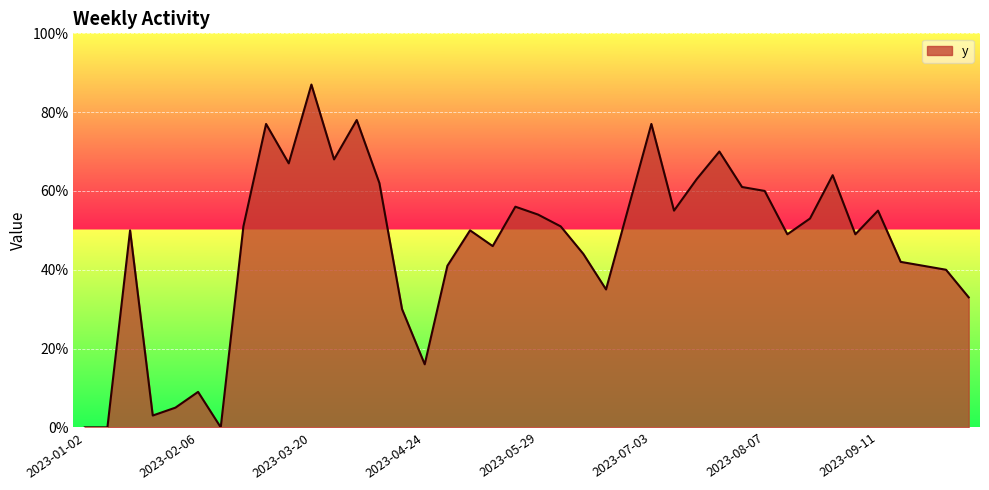

What is the difference between the maximum and minimum values?

87